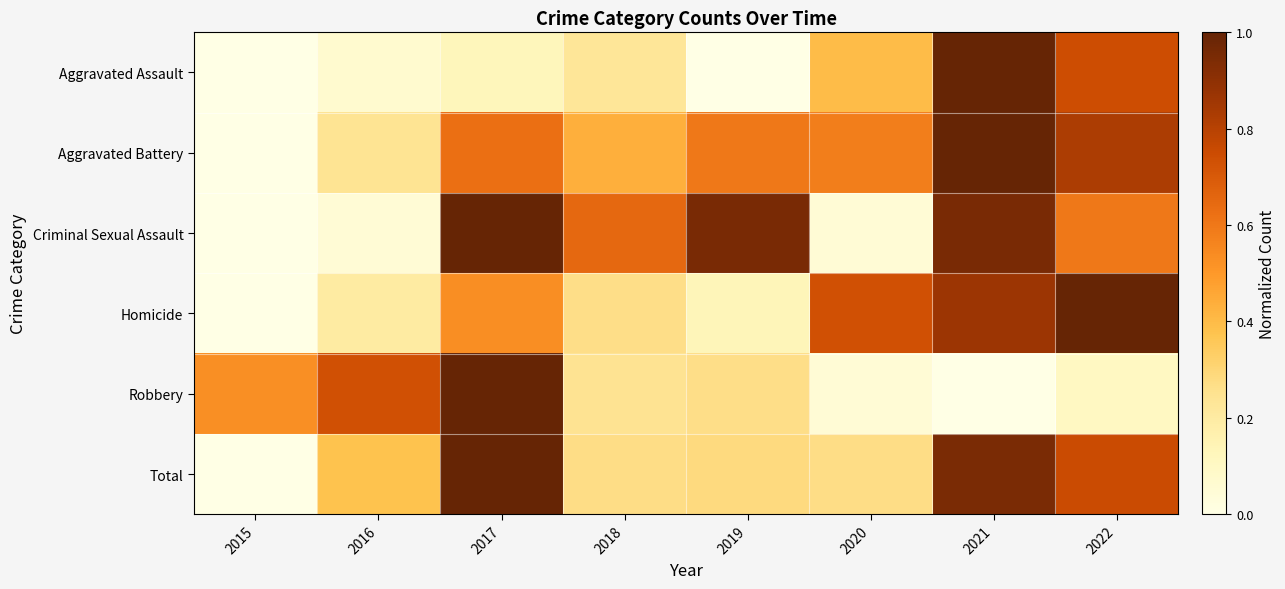

What is the total value across all series at 2020?

2.1